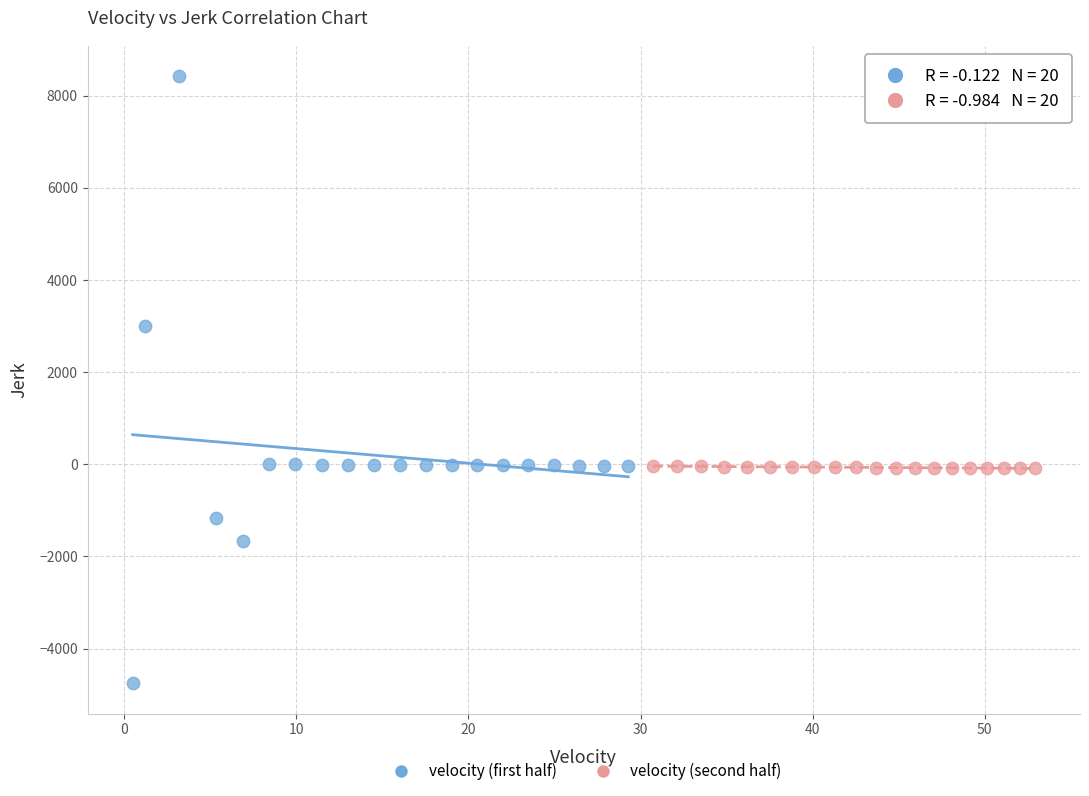

Which series contains the highest Y value?

velocity (first half)